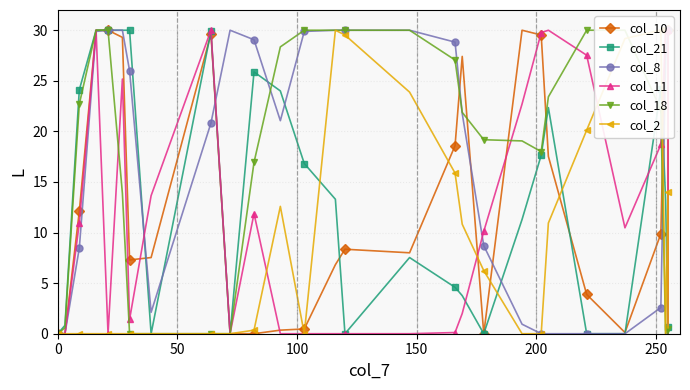

Does the chart have visible grid lines?

Yes